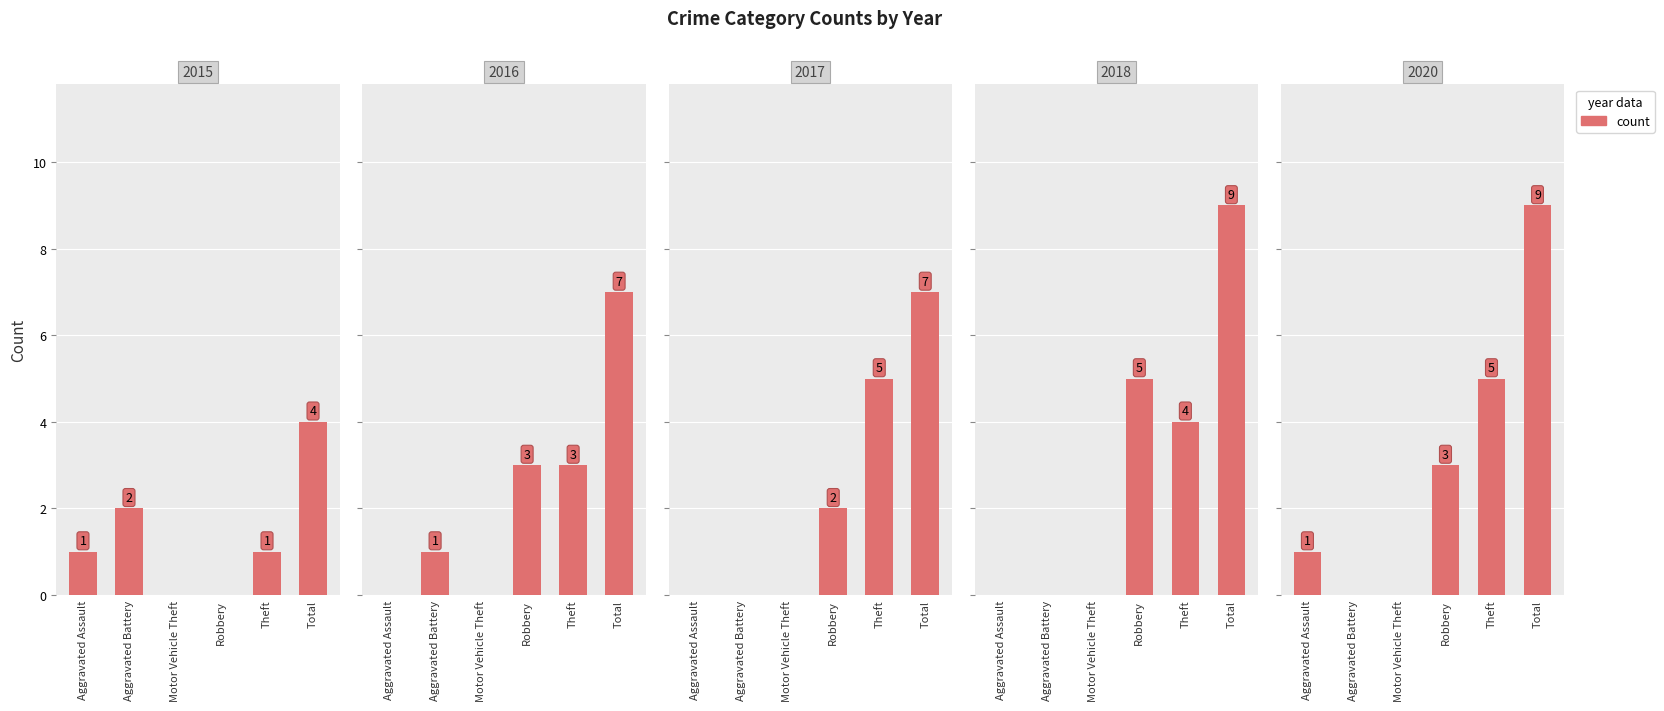

What is the label of the 4th bar from the right?

Motor Vehicle Theft